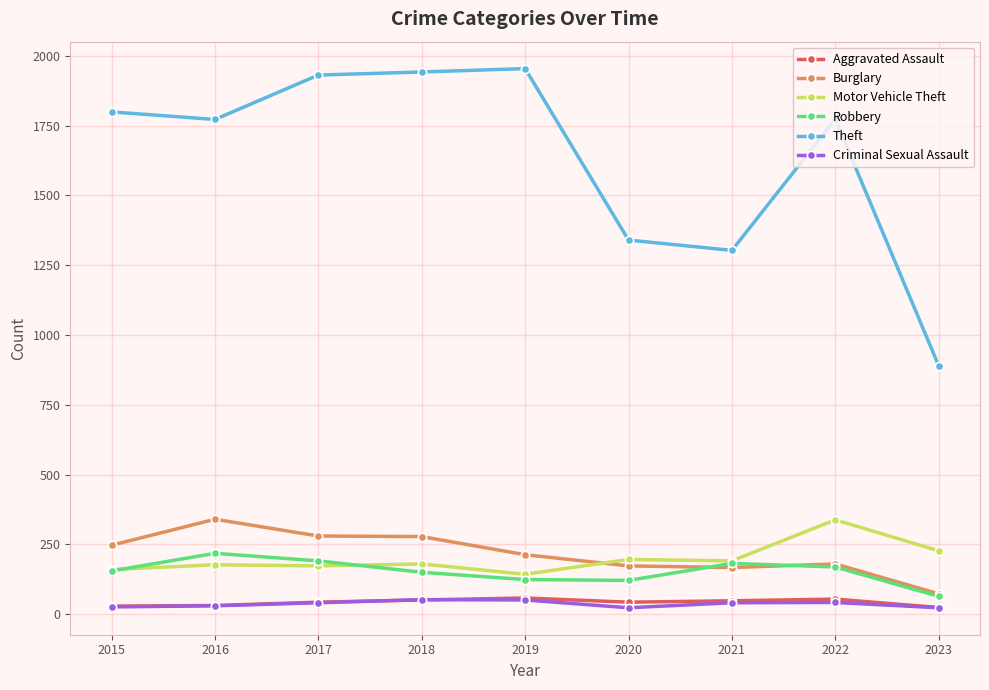

What is the highest value of the Motor Vehicle Theft series?

338